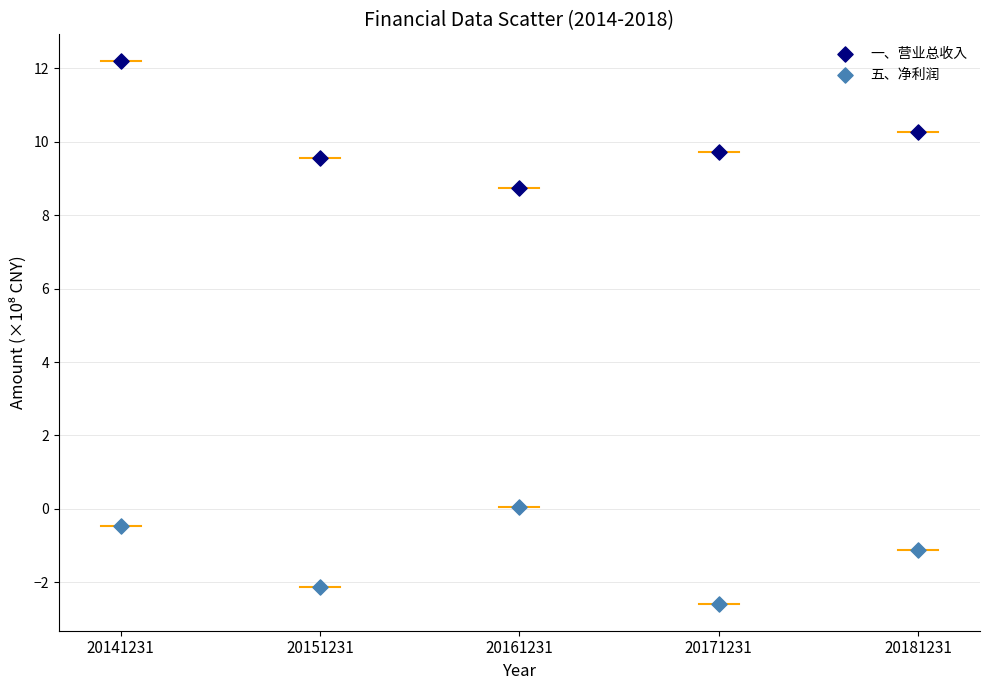

Across all data points, what is the average Y value?

4.4